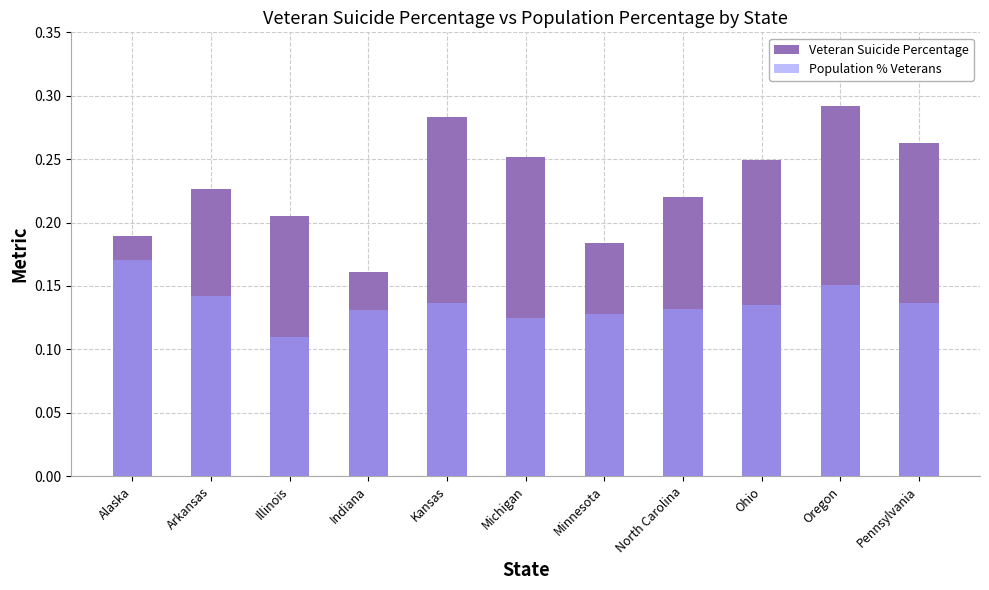

At which label does Population % Veterans reach its peak?

Alaska